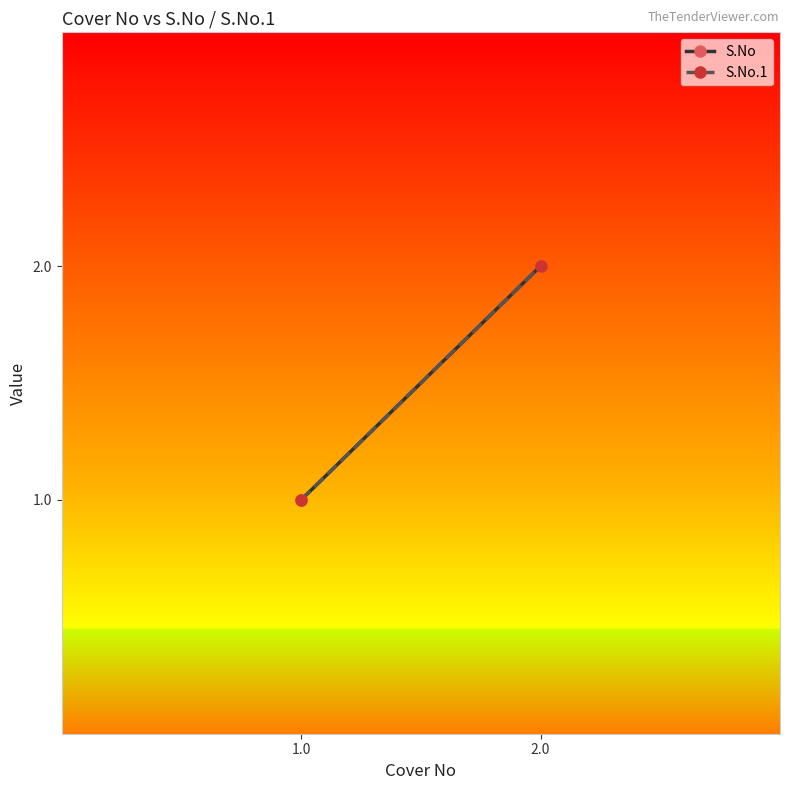

What is the value of the S.No.1 point at the 1st from the left?

1